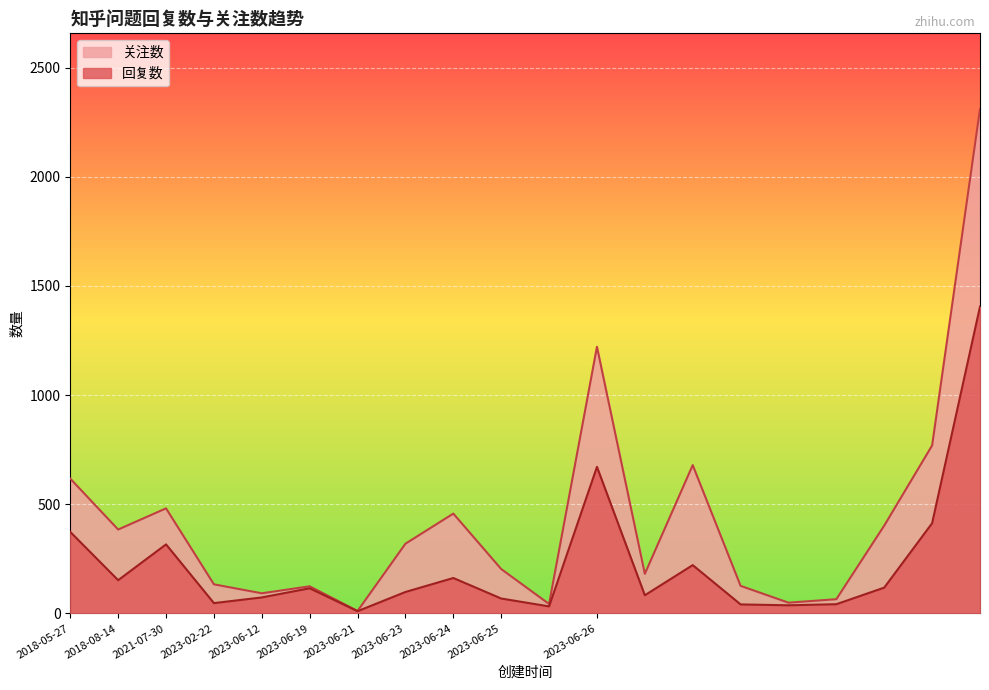

True or false: 关注数 has more than 0 interior local peaks.

True